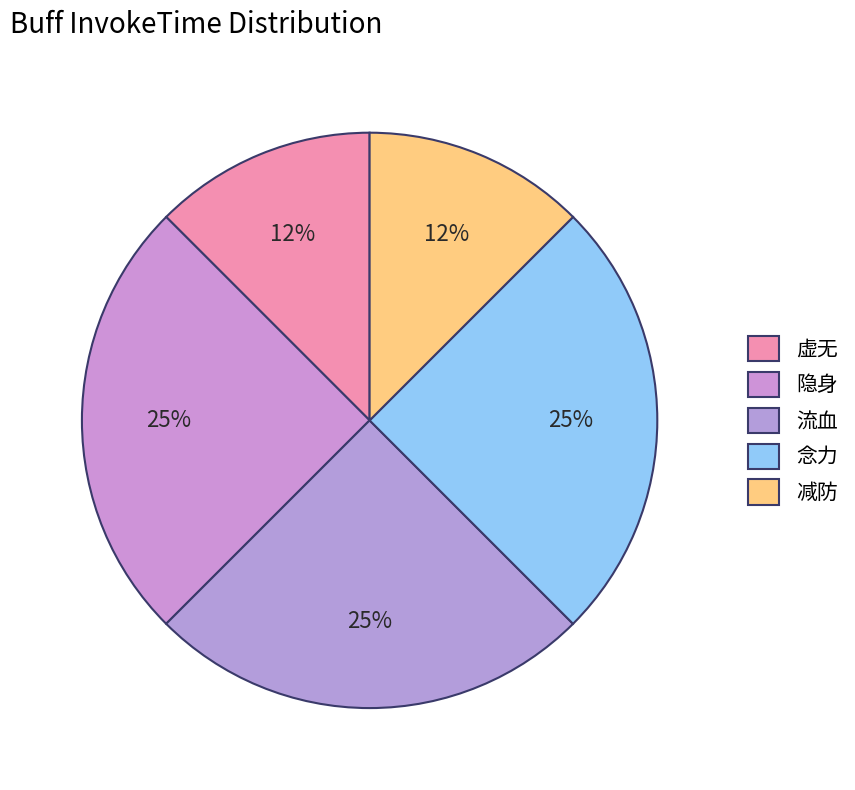

To the nearest percent, what is the difference between the 虚无 and 念力 slice percentages?

12%